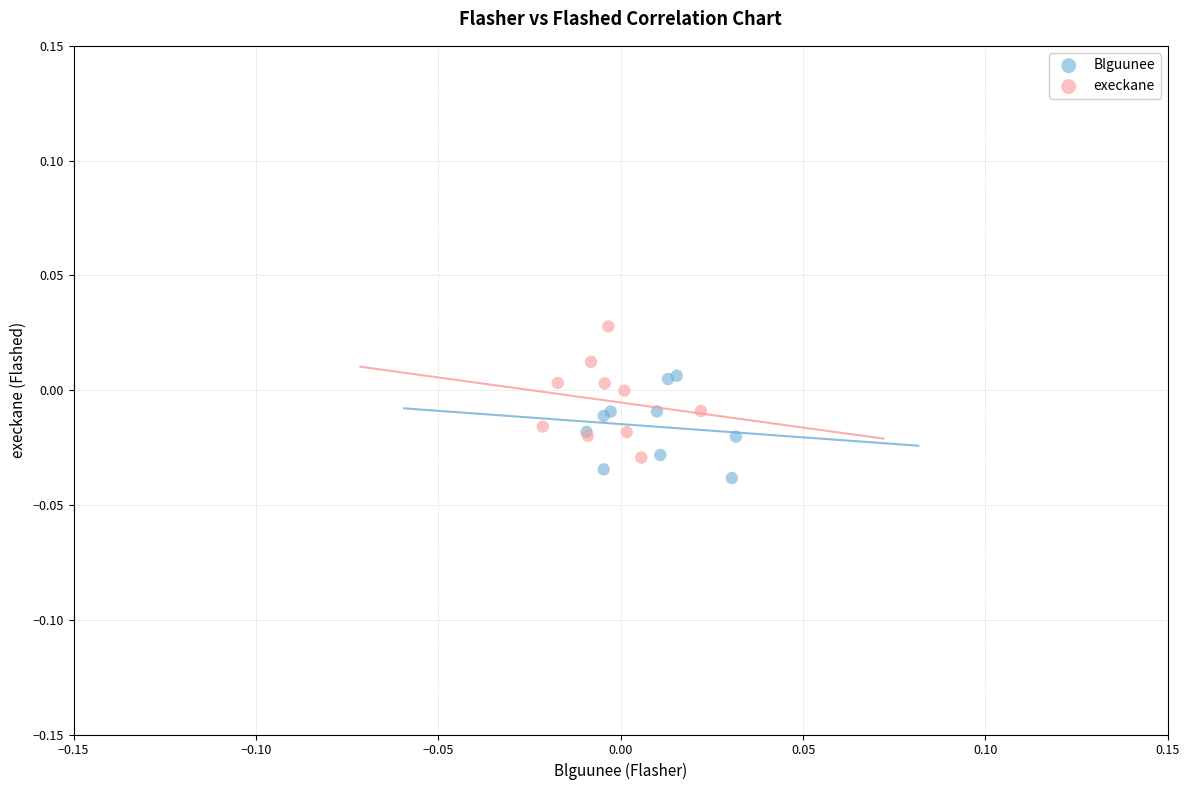

Which series reaches the minimum Y coordinate?

Blguunee